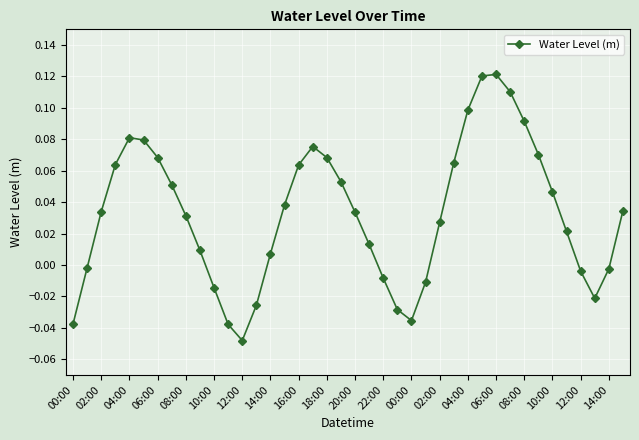

What is the sum of all values?

1.3